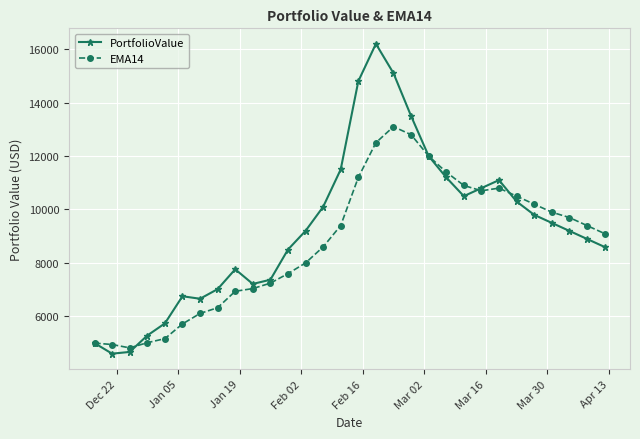

Which series has the largest total across all categories?

PortfolioValue